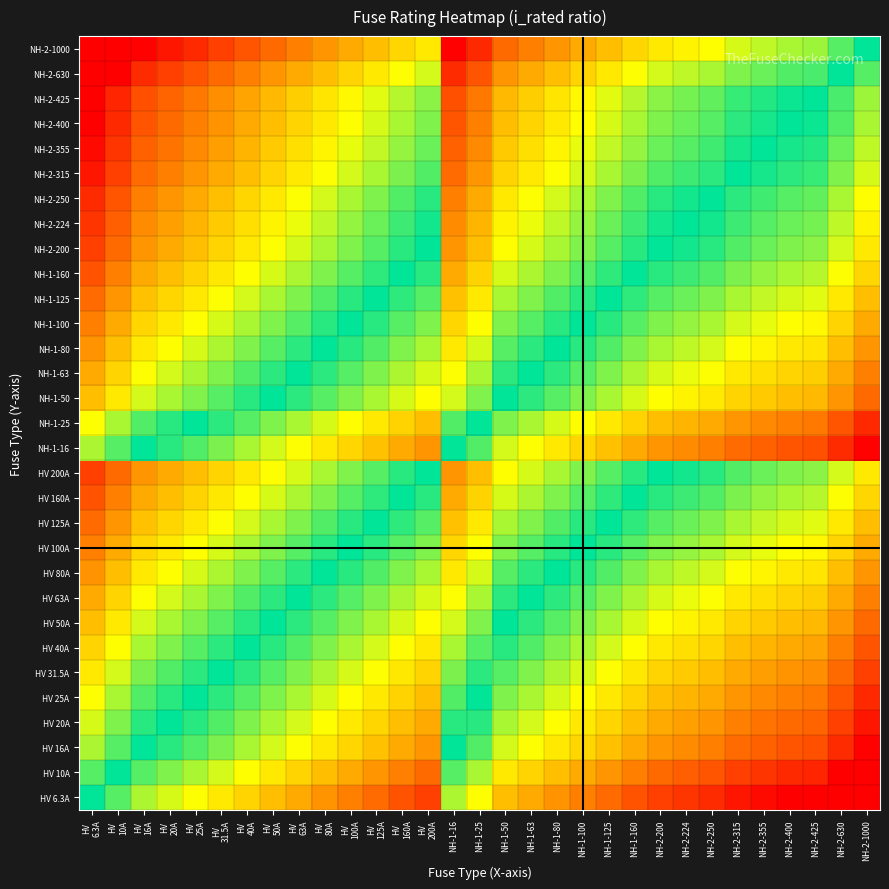

What is the spread (max minus min) of values at HV
200A?

0.6